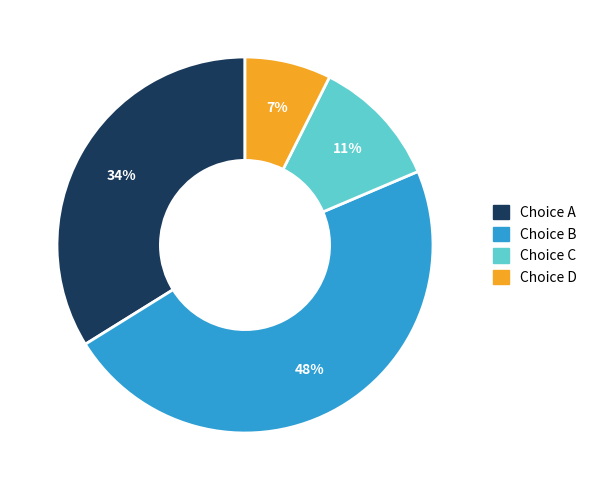

How many slices are in this pie chart?

4